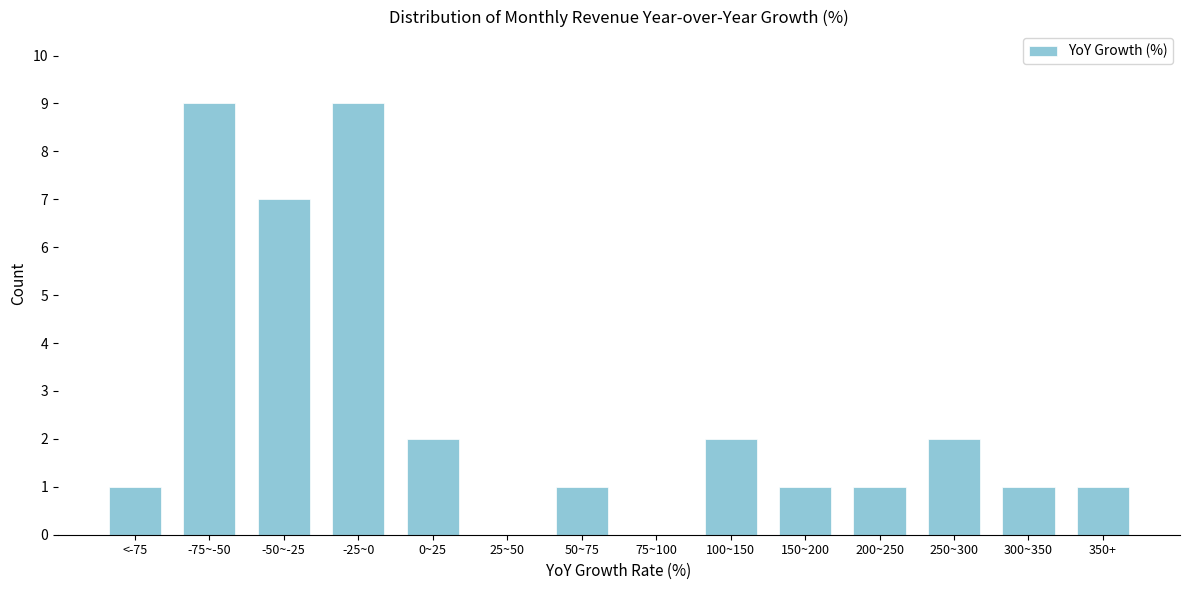

Reading right to left, what are all the values shown in this chart?

350+=1	300~350=1	250~300=2	200~250=1	150~200=1	100~150=2	75~100=0	50~75=1	25~50=0	0~25=2	-25~0=9	-50~-25=7	-75~-50=9	<-75=1